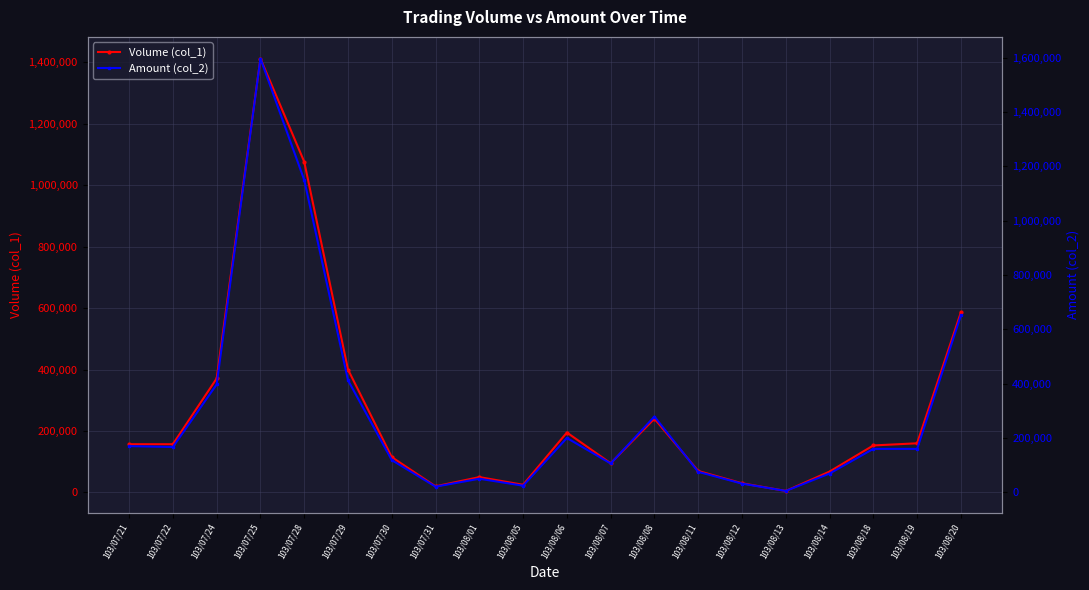

What is the label of the 8th point from the right?

103/08/08